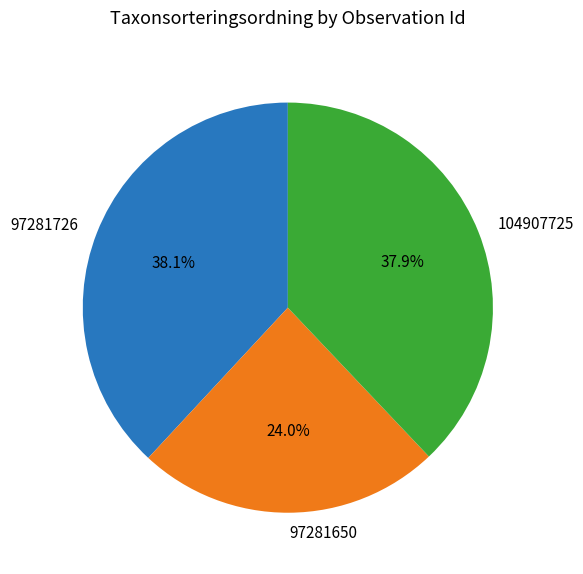

Which has a higher value, 97281650 or 104907725?

104907725